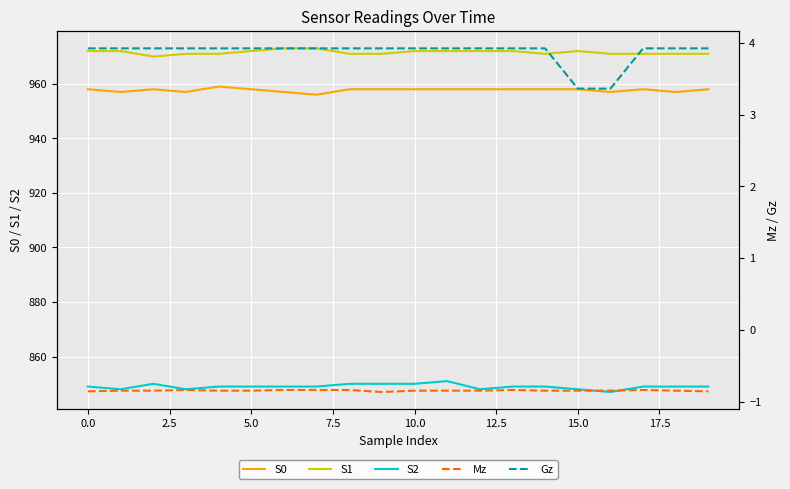

True or false: S2 and S1 intersect in this chart.

False